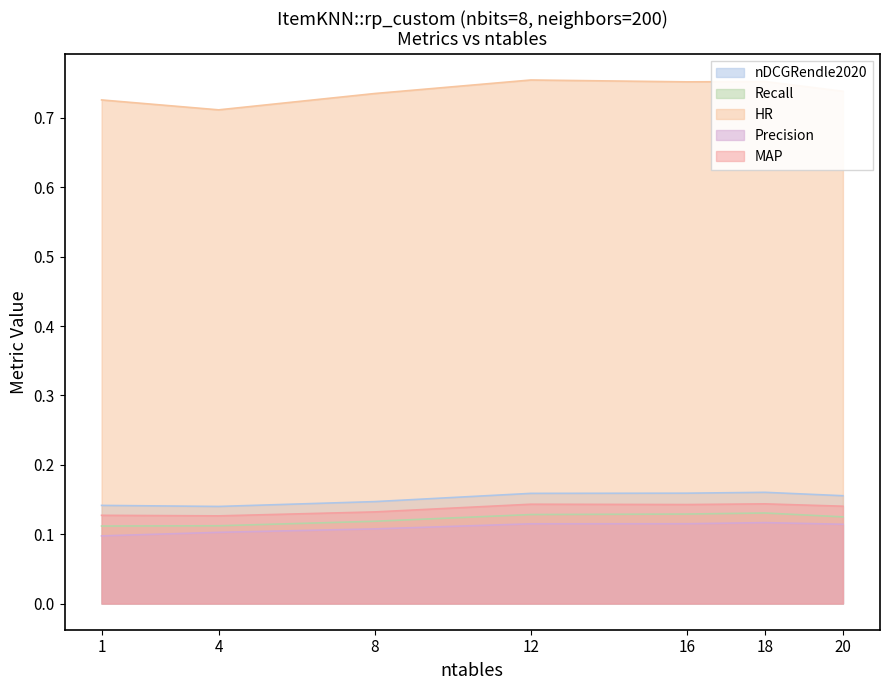

What is the value of the MAP point at the 4th from the left?

0.1